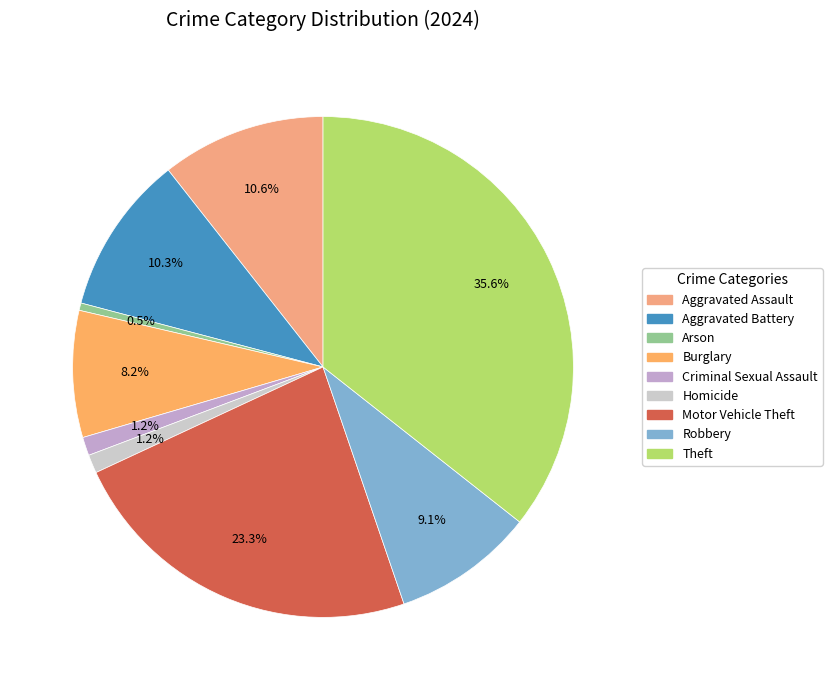

The Criminal Sexual Assault slice represents 1% of the pie. True or false?

True